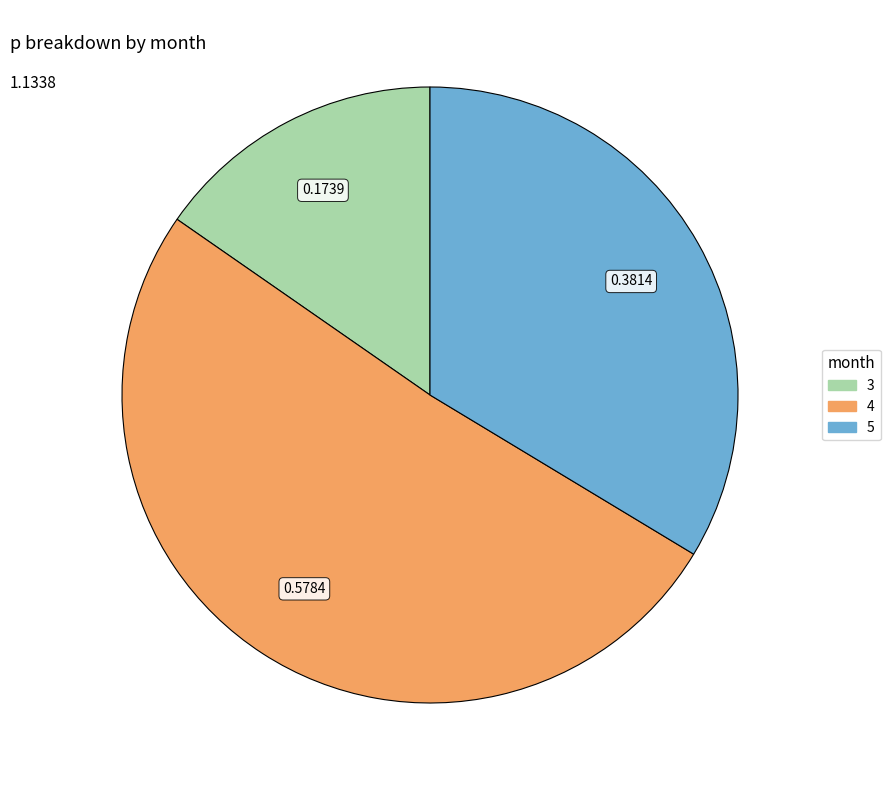

Which has a higher value, 4 or 5?

4